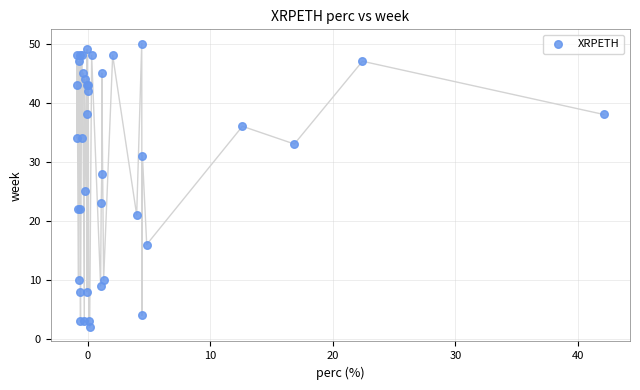

What Y value in the scatter plot is closest to 26?

25